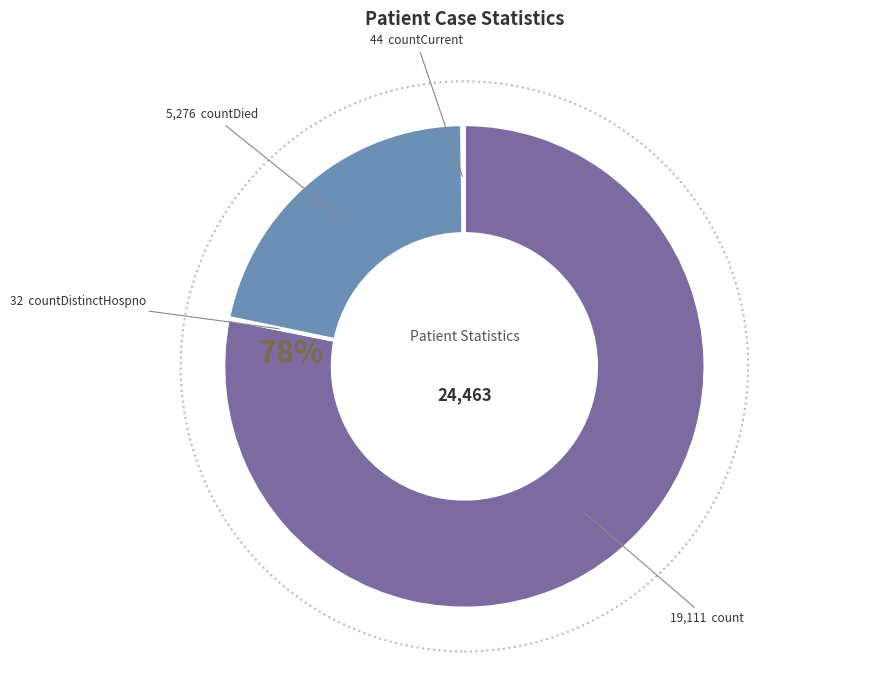

To the nearest percent, what is the difference between the largest and smallest slice percentages?

78%